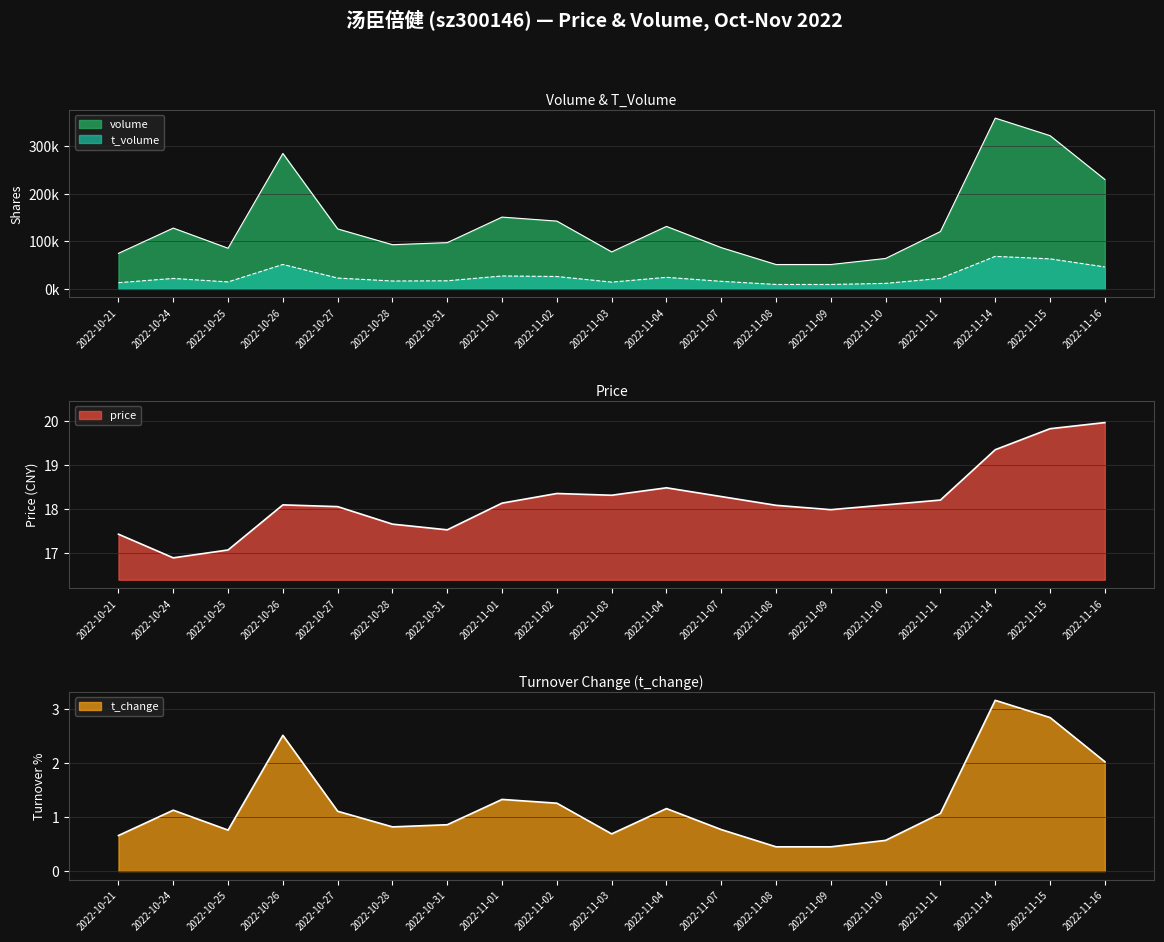

How many values in the volume series are below 120400?

9